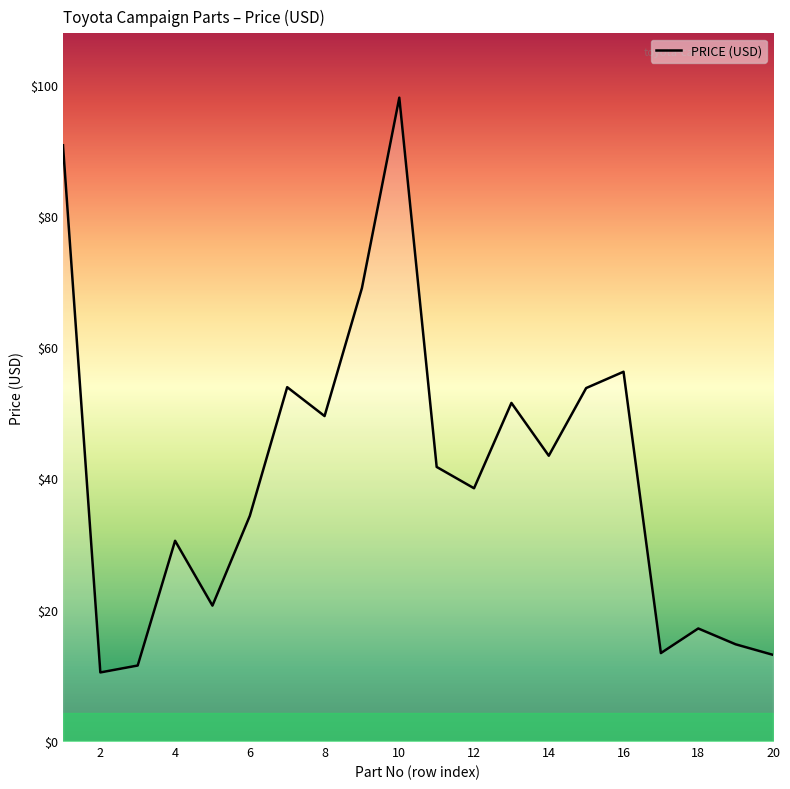

What is the minimum value shown in the chart?

10.4